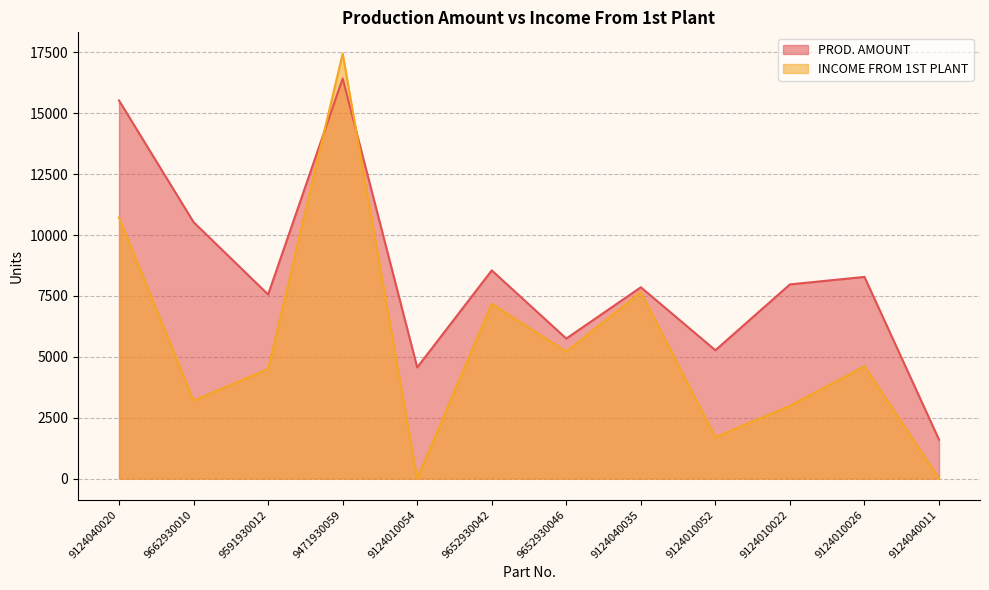

At which label does INCOME FROM 1ST PLANT reach its minimum?

9124010054